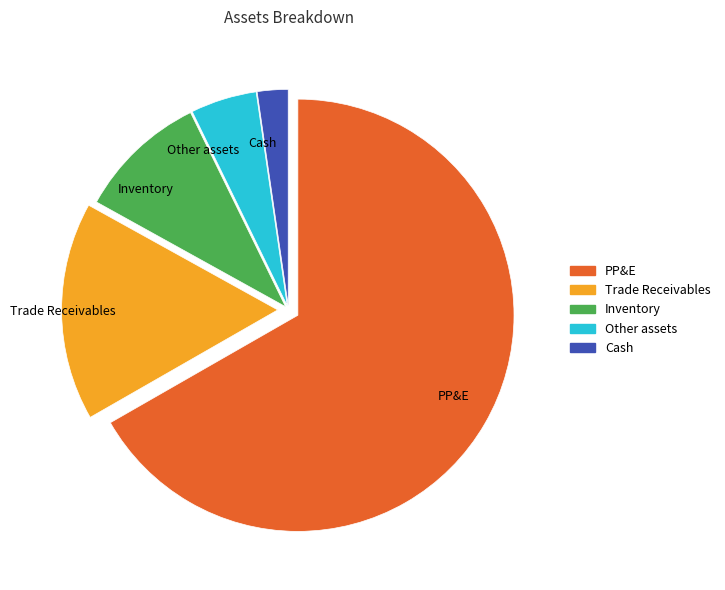

What is the majority slice?

PP&E